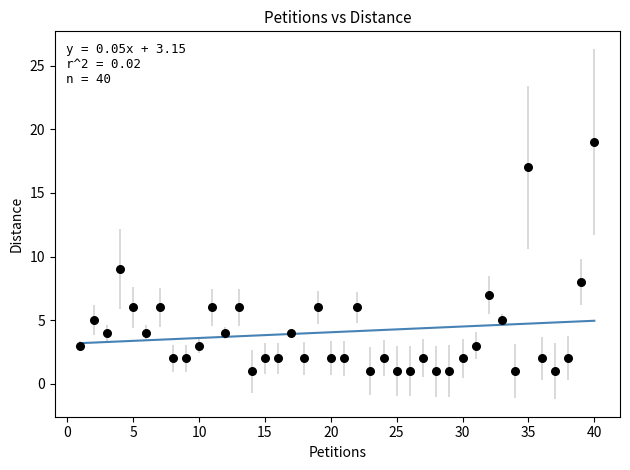

What Y value in the scatter plot is closest to 10?

9